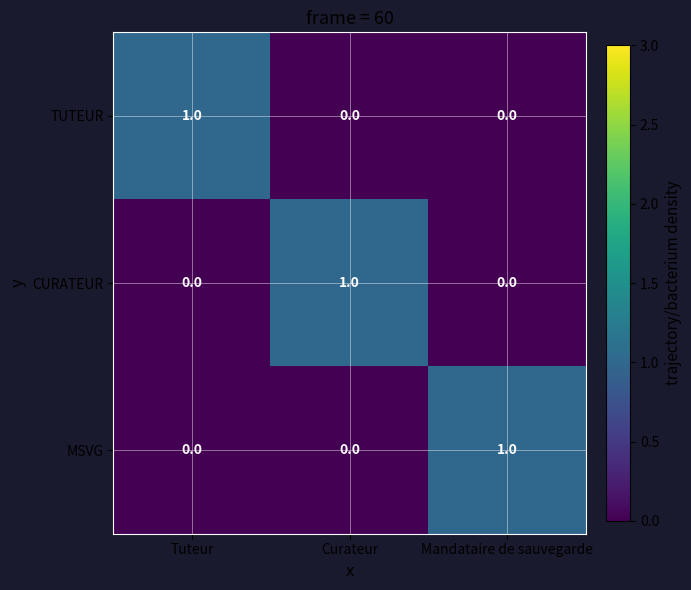

The TUTEUR series shows 0 at Mandataire de sauvegarde. True or false?

True